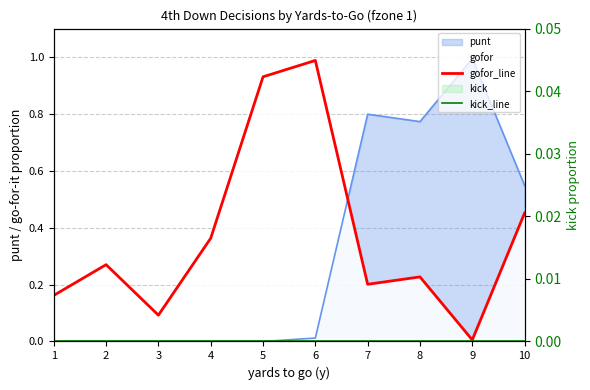

True or false: kick_line and gofor_line intersect in this chart.

False